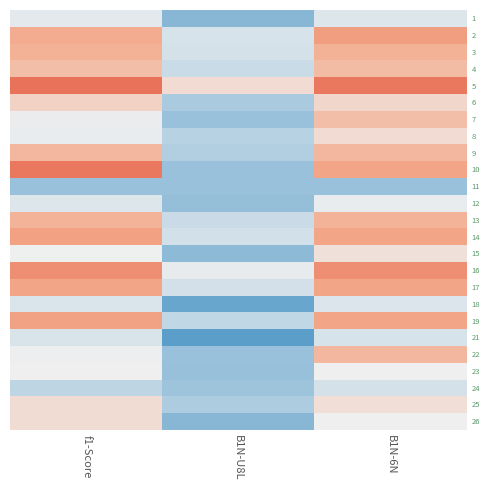

What is the difference between the highest and lowest values at f1-Score?

0.8